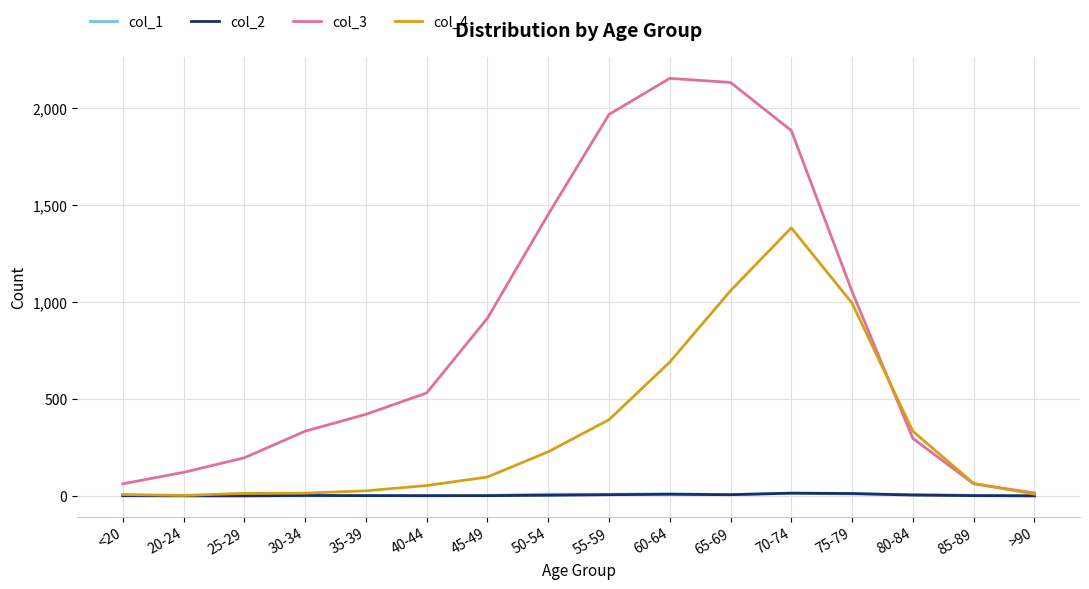

At which category is the sum across all series the highest?

70-74